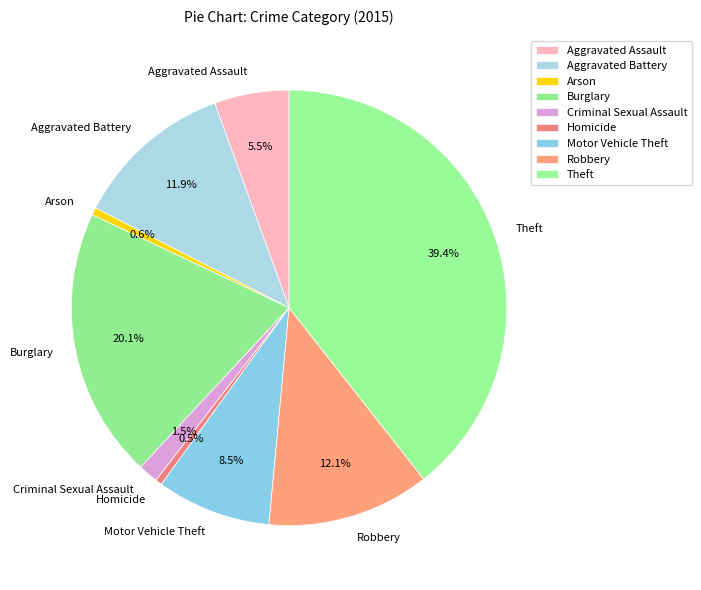

How many segments does this pie chart have?

9